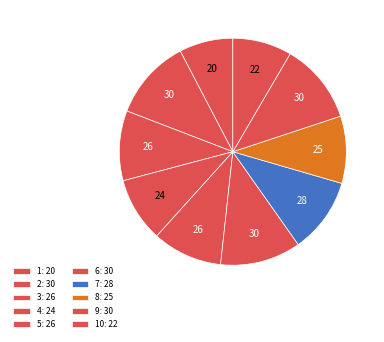

Count the number of slices in the pie.

10